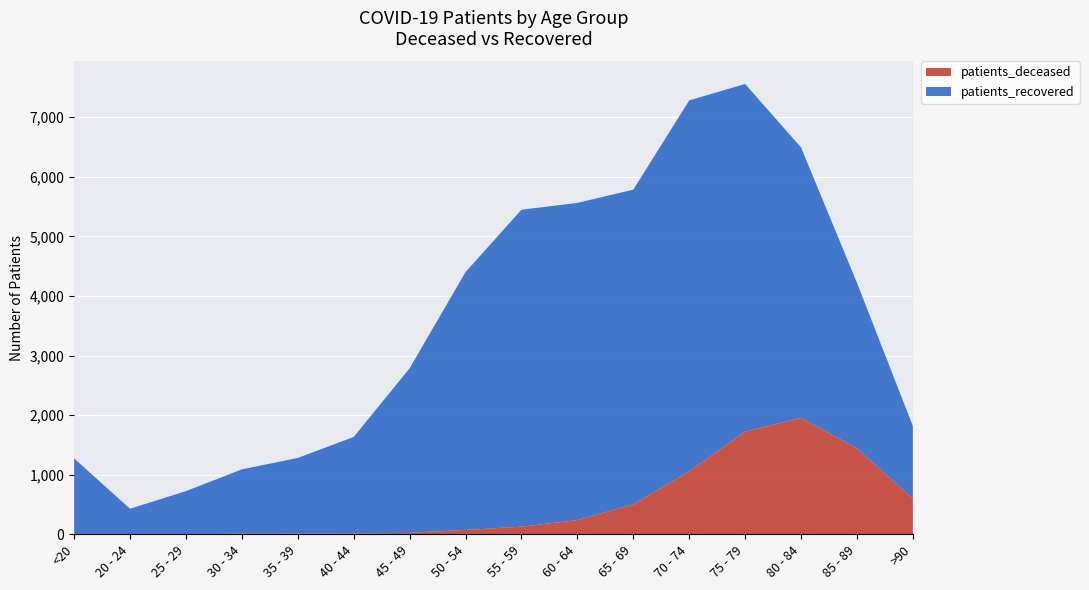

Reading left to right, transcribe all the data shown in this chart.

patients_deceased: 6	3	2	10	11	12	25	73	128	239	500	1056	1721	1954	1441	601
patients_recovered: 1267	426	723	1080	1271	1622	2762	4329	5320	5324	5285	6227	5838	4541	2782	1217